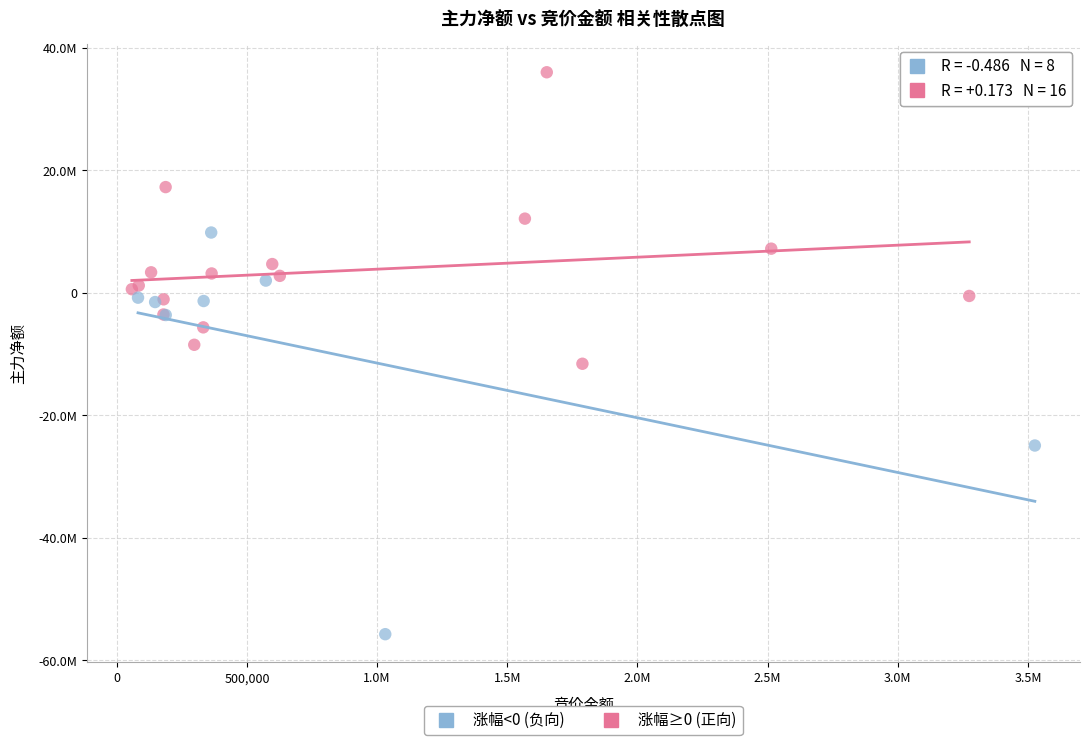

Which series contains the highest Y value?

涨幅≥0 (正向)